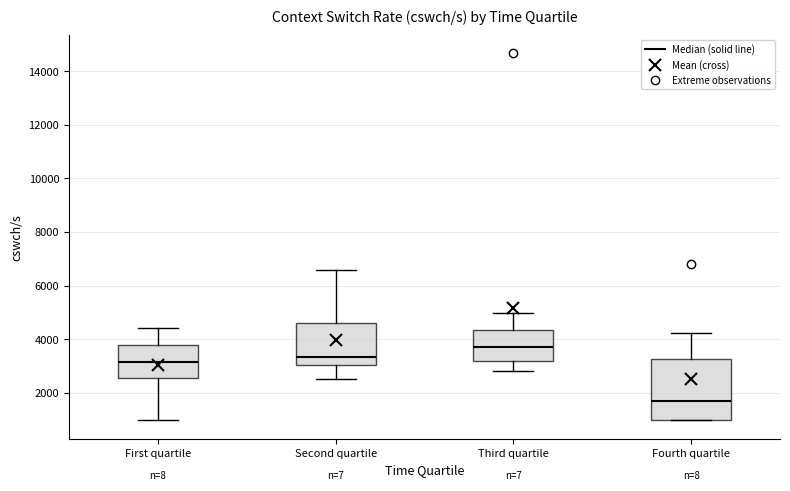

Reading left to right, transcribe this box plot: for each box, give where its median line is, the range the box spans, and where its two whiskers end, as read against the y-axis. The values are not printed on the chart, so give them approximately, as read against the axis.

First quartile: median 3200, box 2600 to 3800, whiskers 1000 to 4400
Second quartile: median 3400, box 3000 to 4600, whiskers 2600 to 6600
Third quartile: median 3800, box 3200 to 4400, whiskers 2800 to 5000
Fourth quartile: median 1600, box 1000 to 3200, whiskers 1000 to 4200